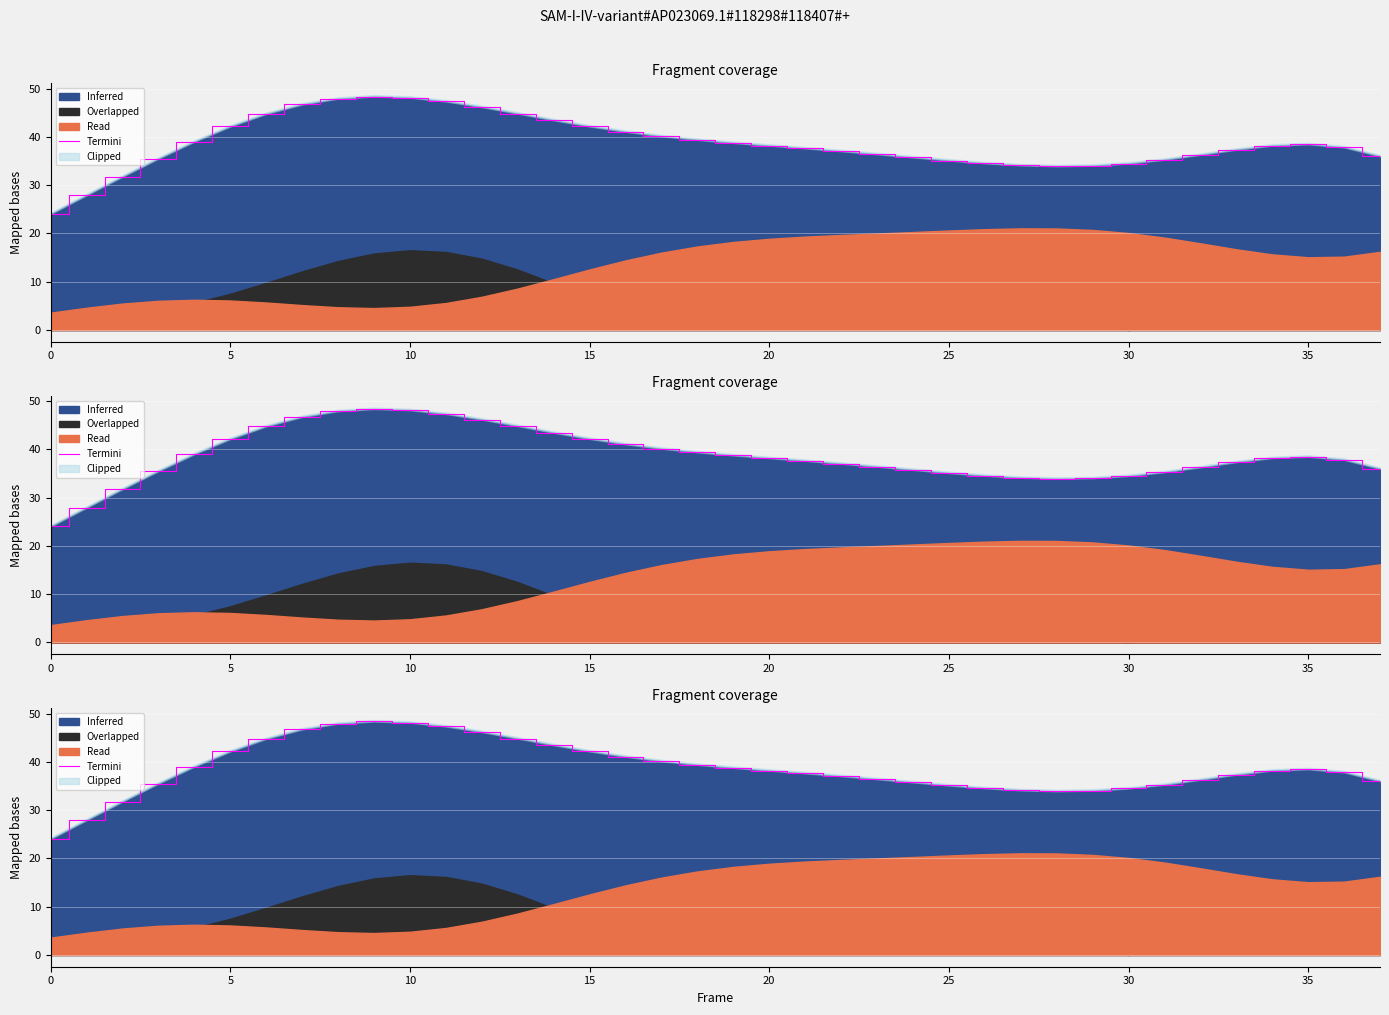

What is the difference between the second highest and minimum values?

24.1